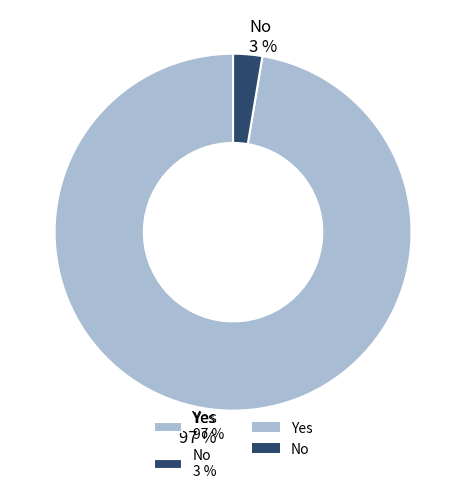

The No slice represents 3% of the pie. True or false?

True